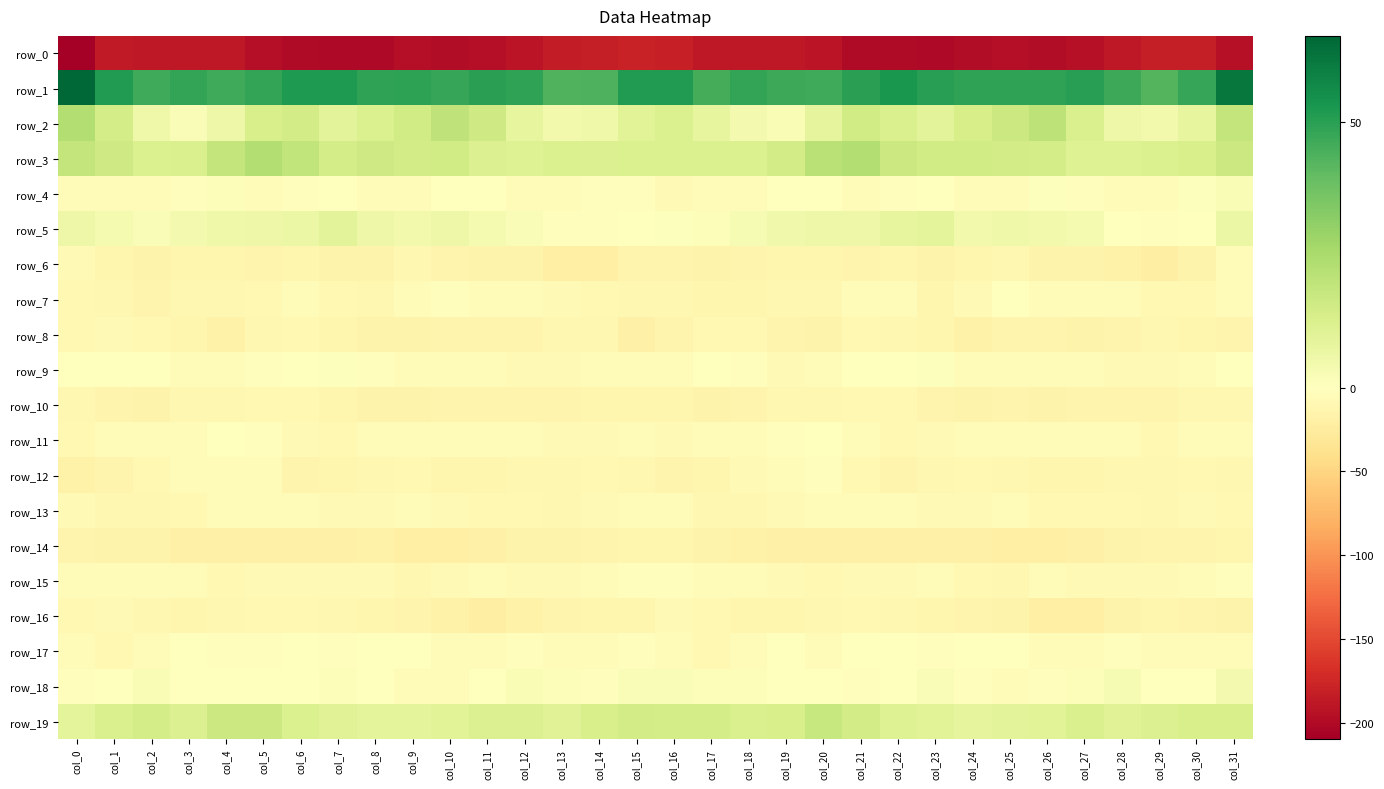

How many values in the row_9 series exceed -4?

13